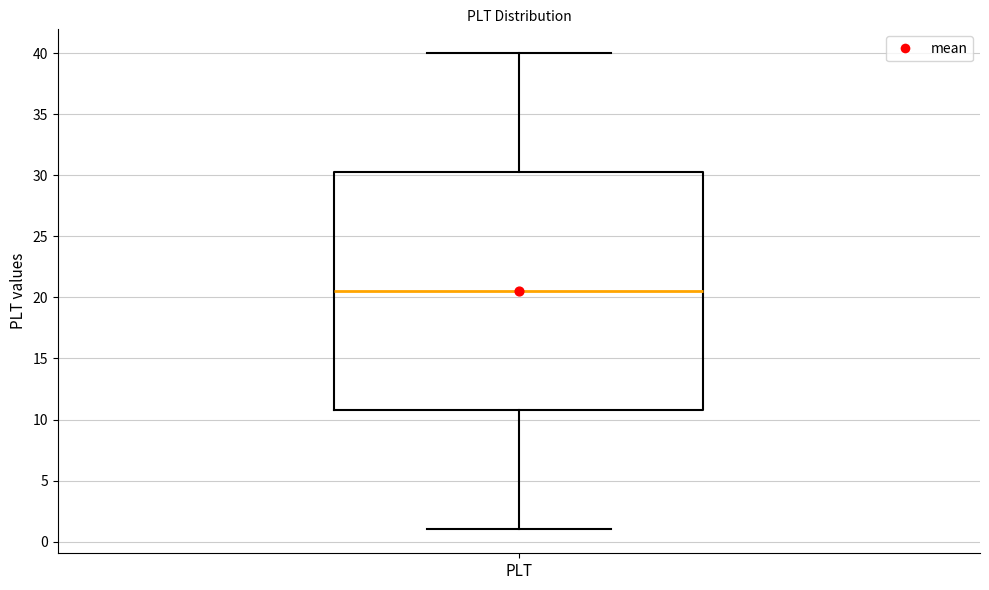

Read this box plot against the y-axis: the position of the median line, the range covered by the box, and the ends of both whiskers. The values are not printed on the chart, so give them approximately, as read against the axis.

median 20.5, box 11.0 to 30.5, whiskers 1.0 to 40.0